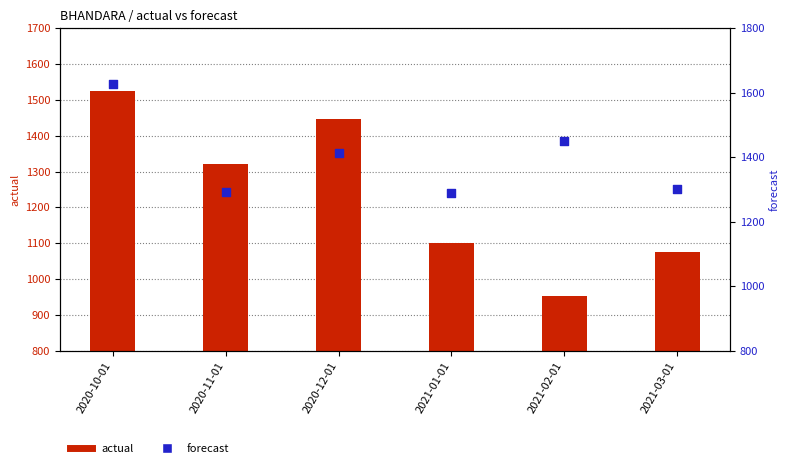

At how many categories does at least one series exceed 1418?

3